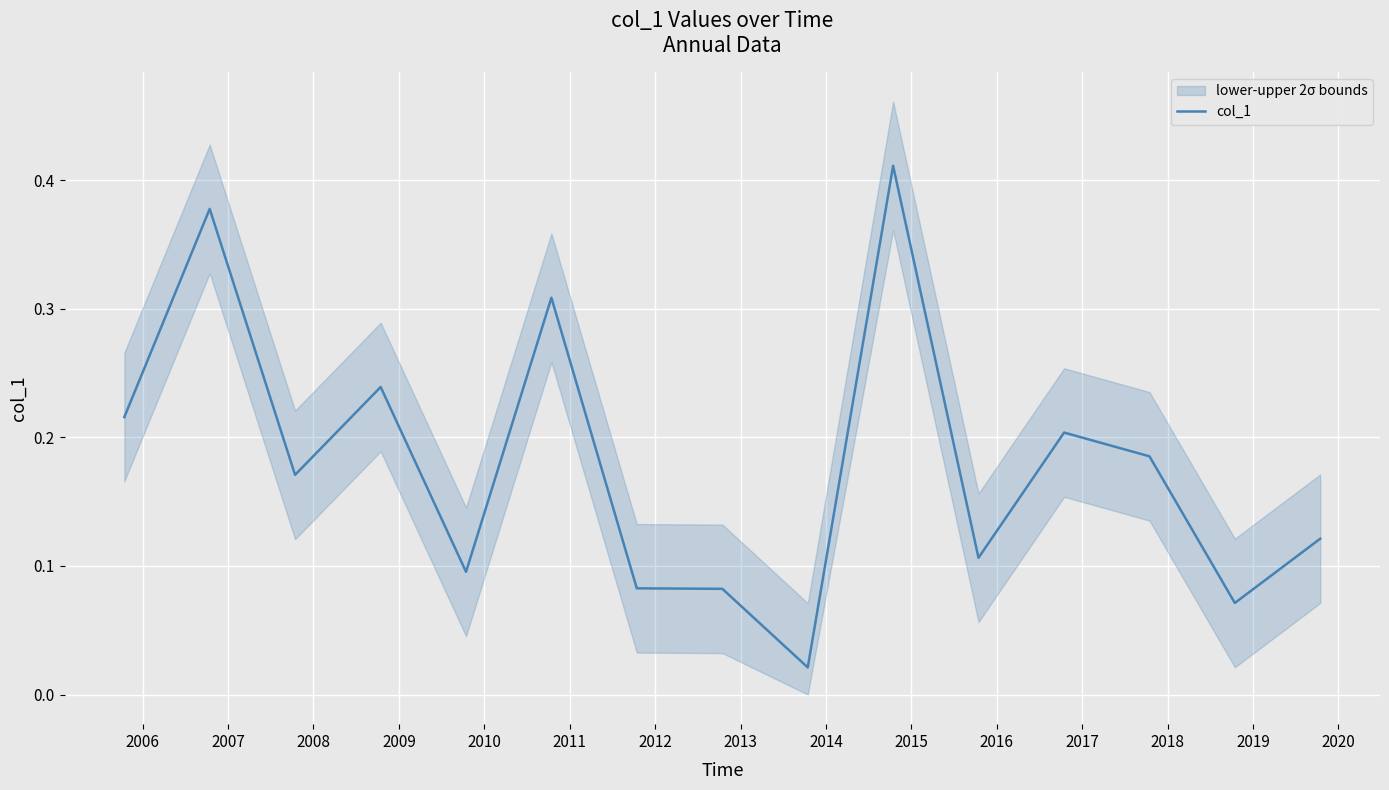

Which category has the lowest value across all series?

2013